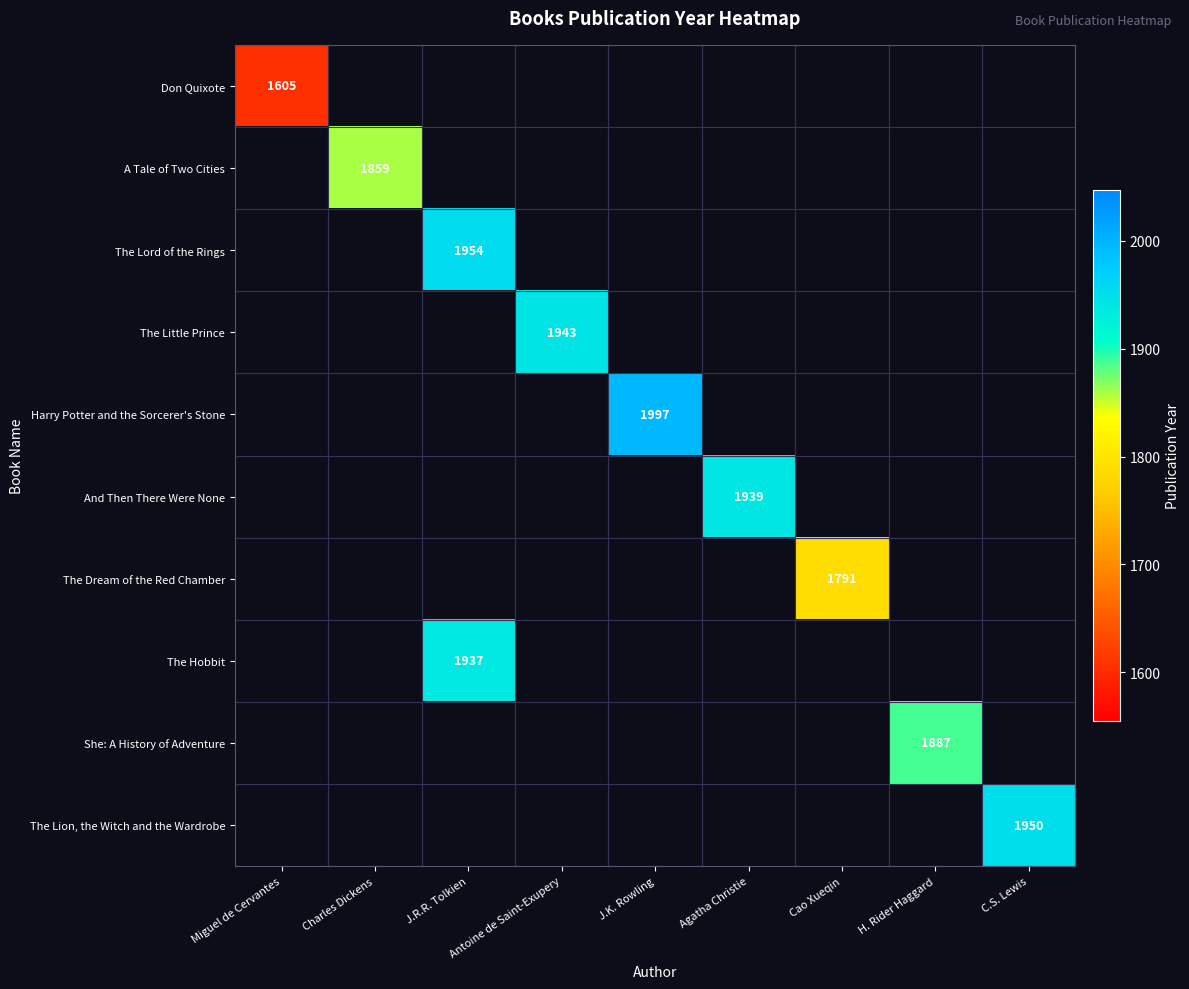

Is it true that The Lion, the Witch and the Wardrobe equals 3152 at C.S. Lewis?

False